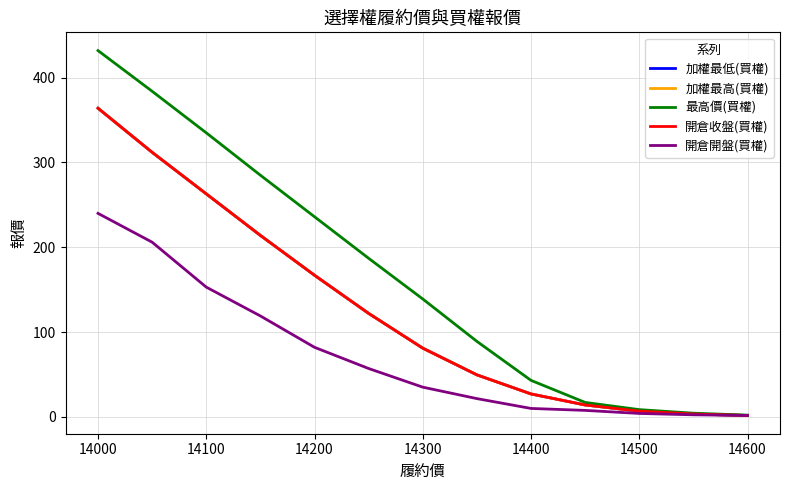

Does the chart have visible grid lines?

Yes